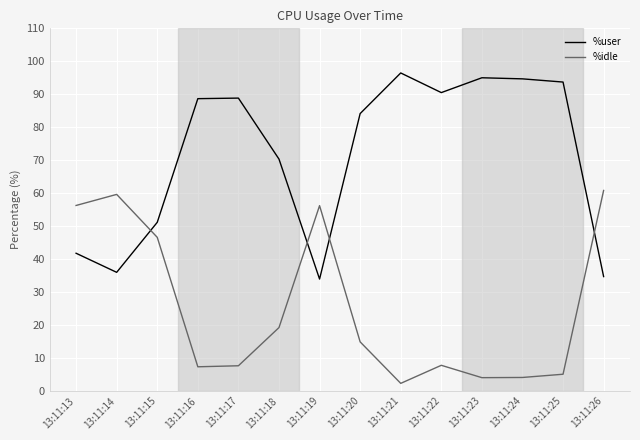

At which label does %idle reach its minimum?

13:11:21